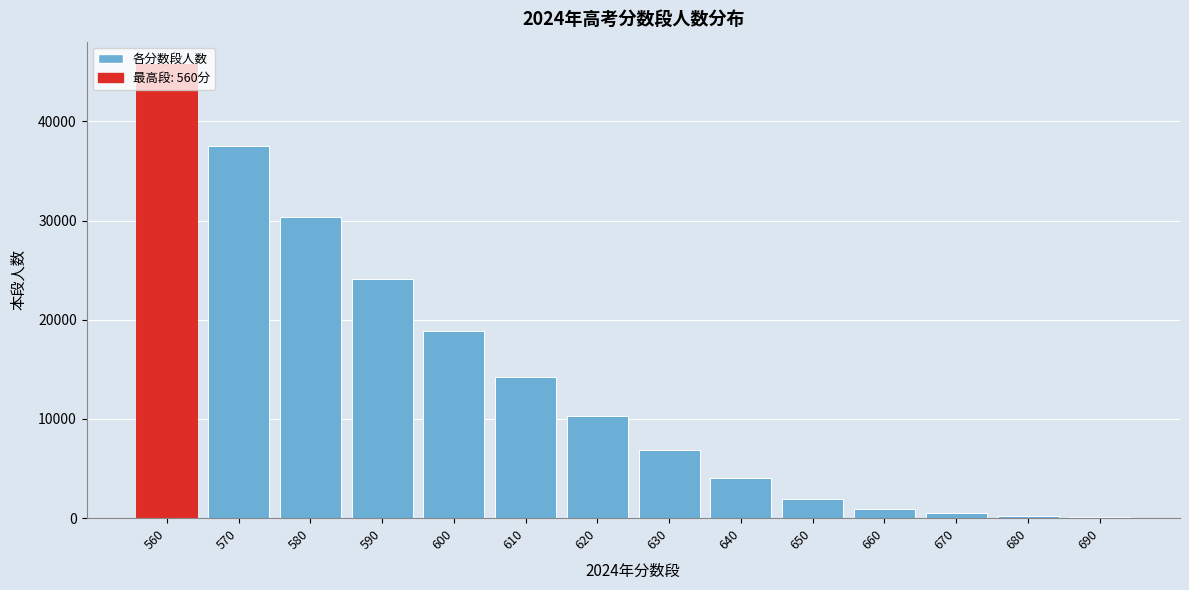

Is it true that the value at 590 is 24149?

True